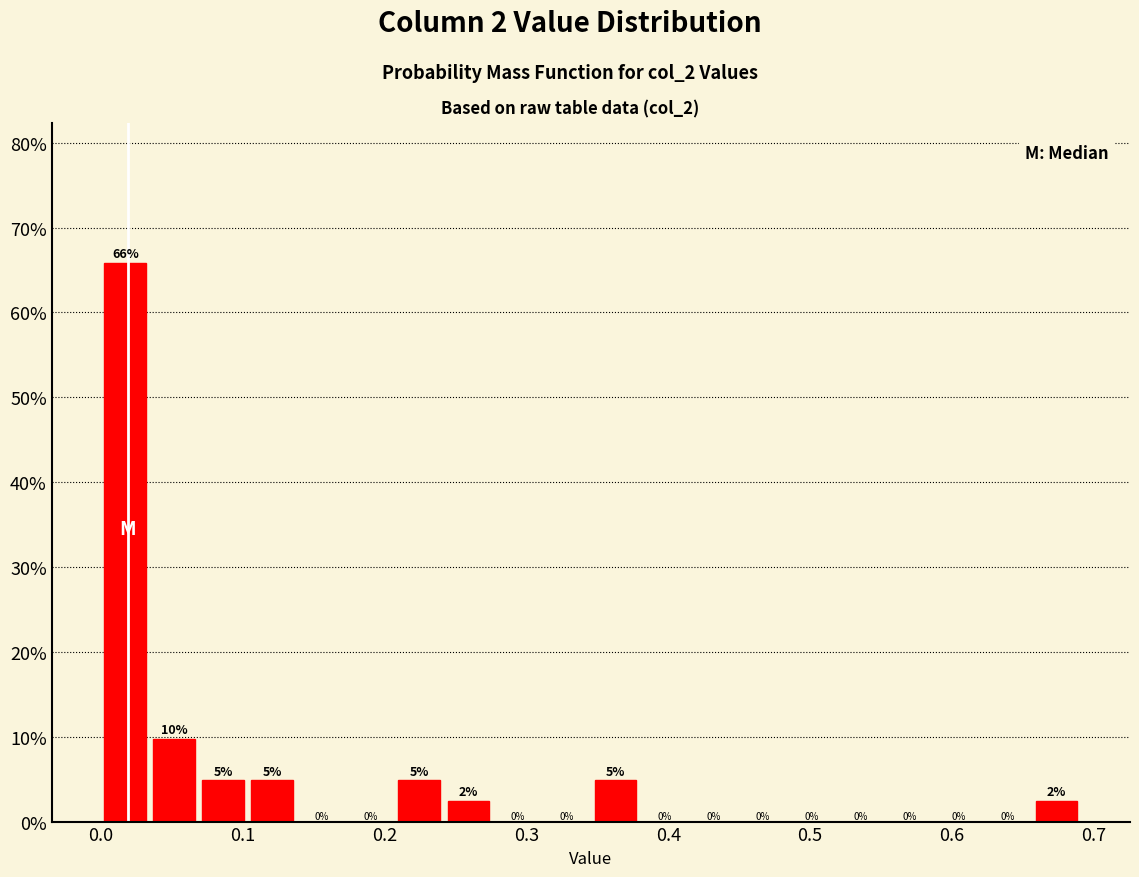

Read against the x-axis, roughly where is the centre of the tallest bar?

0.02